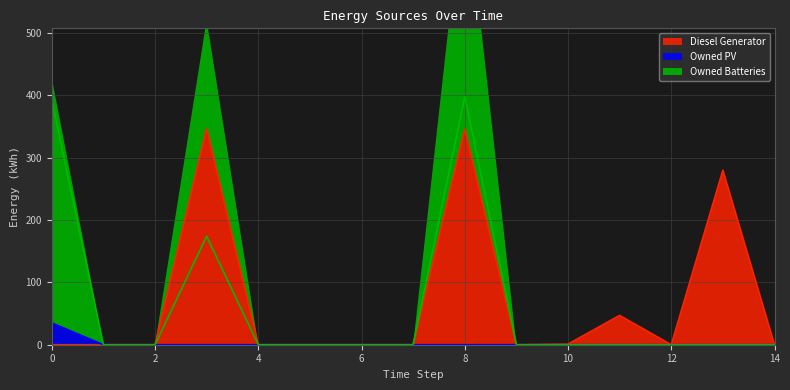

Where is Diesel Generator nearest to the value 173?

13